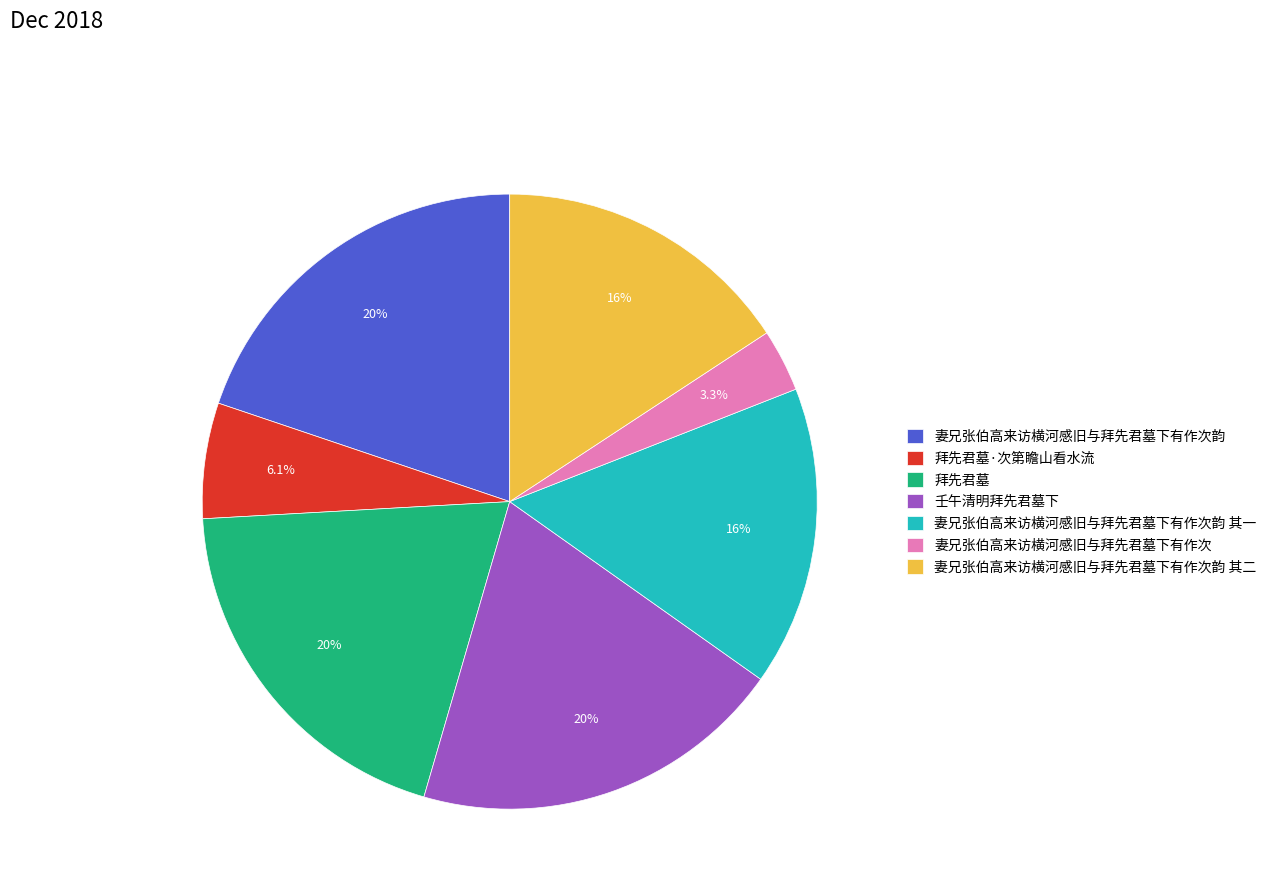

What portion of the pie excludes 妻兄张伯高来访横河感旧与拜先君墓下有作次韵 其二?

84.2%